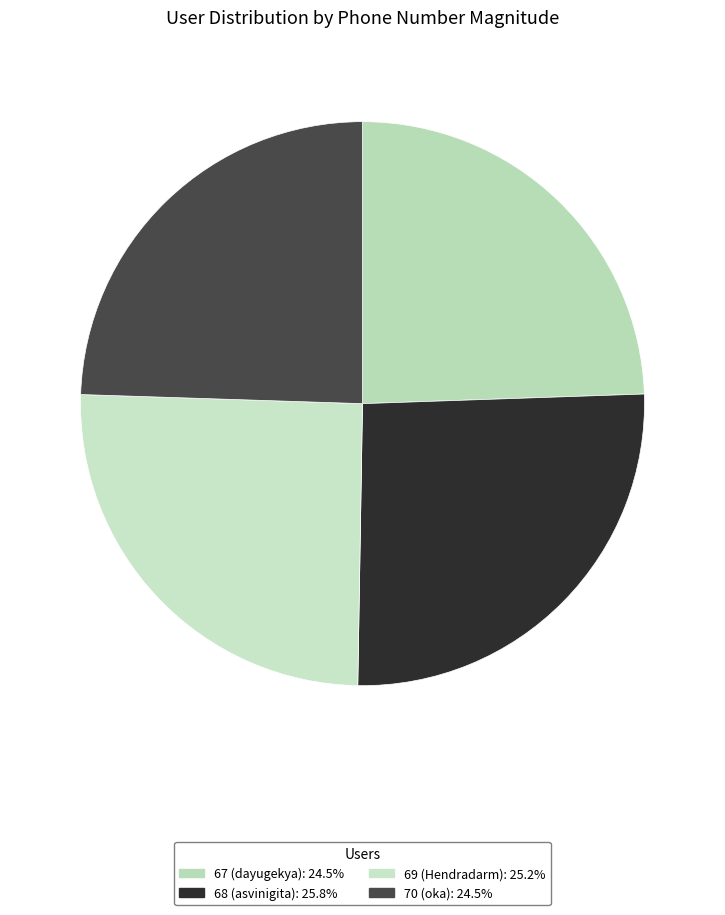

Rank the categories by value from lowest to highest.

67 (dayugekya), 70 (oka), 69 (Hendradarm), 68 (asvinigita)